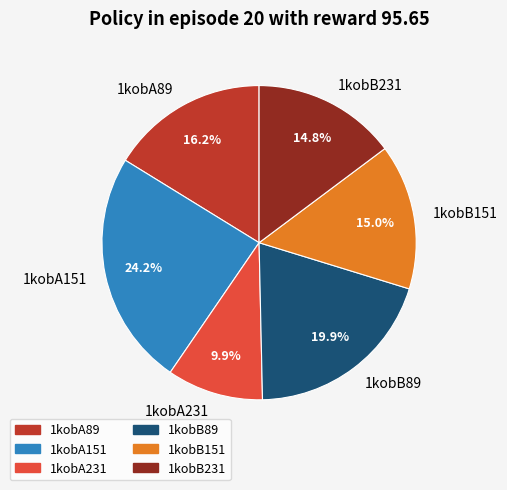

What is the total percentage of 1kobA231 and 1kobB231?

24.7%